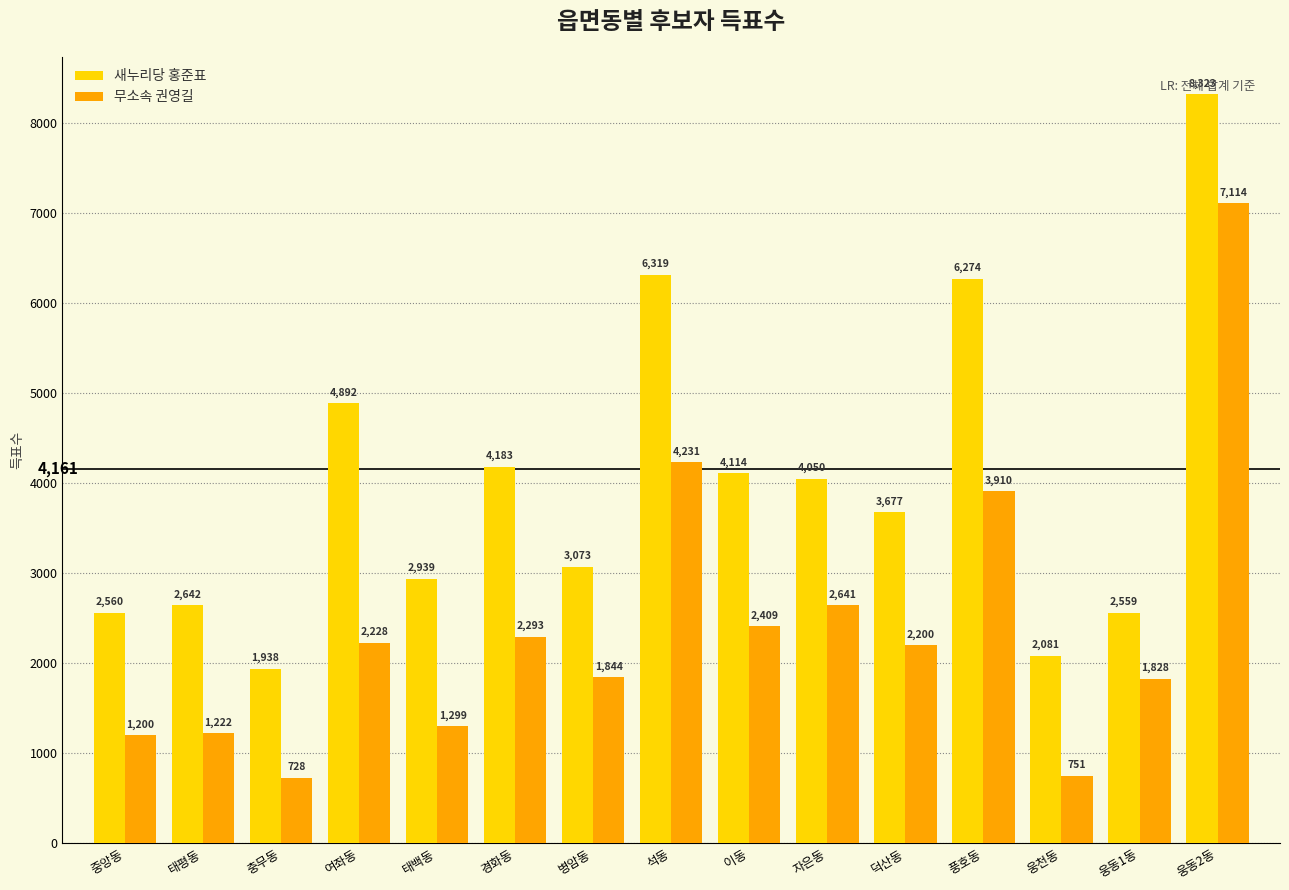

What is the total value across all series at 여좌동?

7120